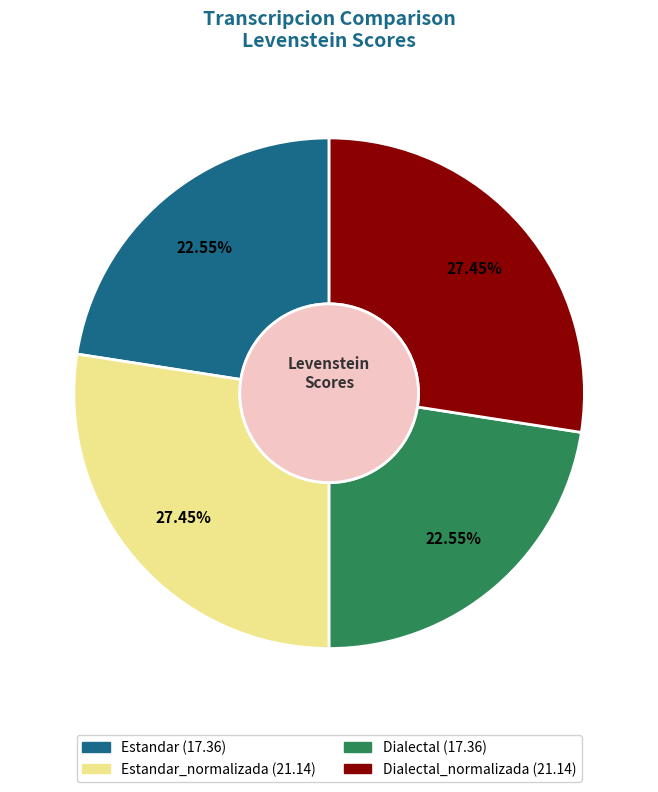

Is there any slice that represents more than half of the pie?

No